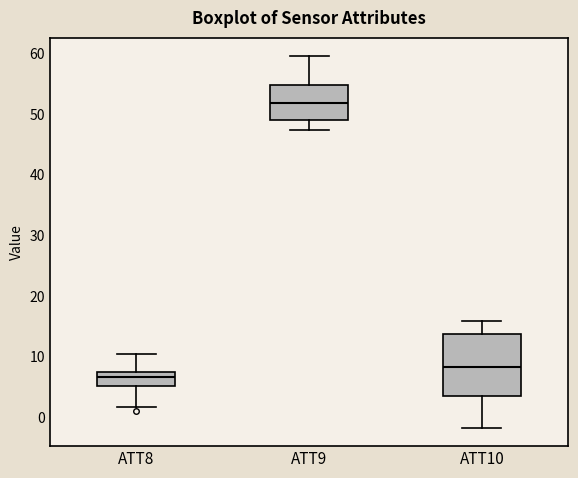

Where does the upper whisker of the box for ATT10 end on the y-axis? The values are not printed on the chart, so give them approximately, as read against the axis.

16